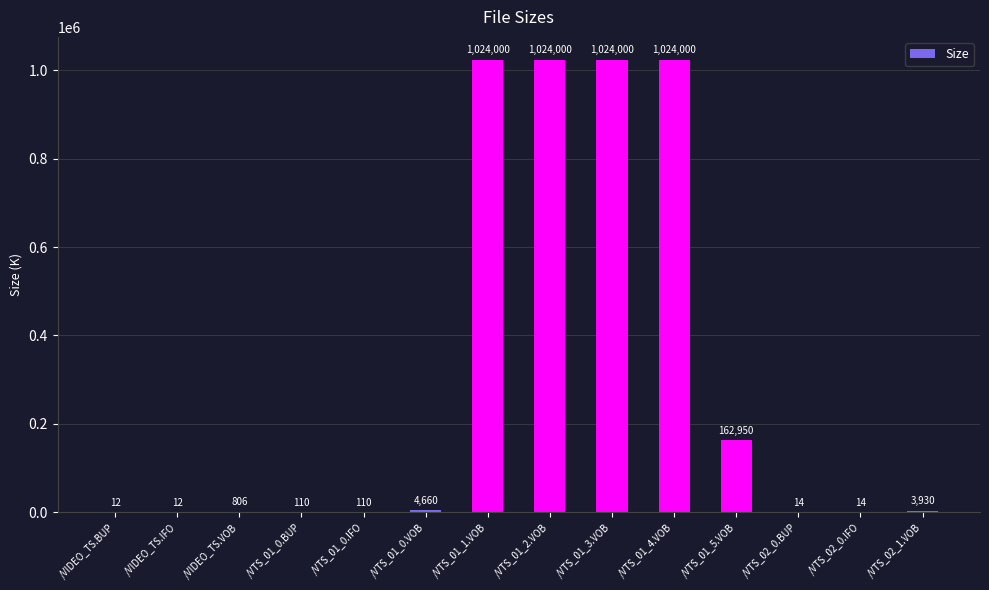

What is the greatest value displayed?

1024000